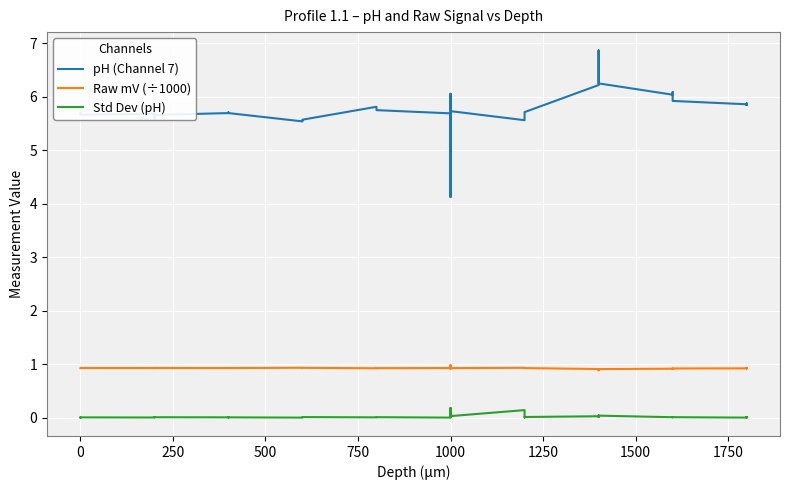

True or false: Raw mV (÷1000) and pH (Channel 7) intersect in this chart.

False